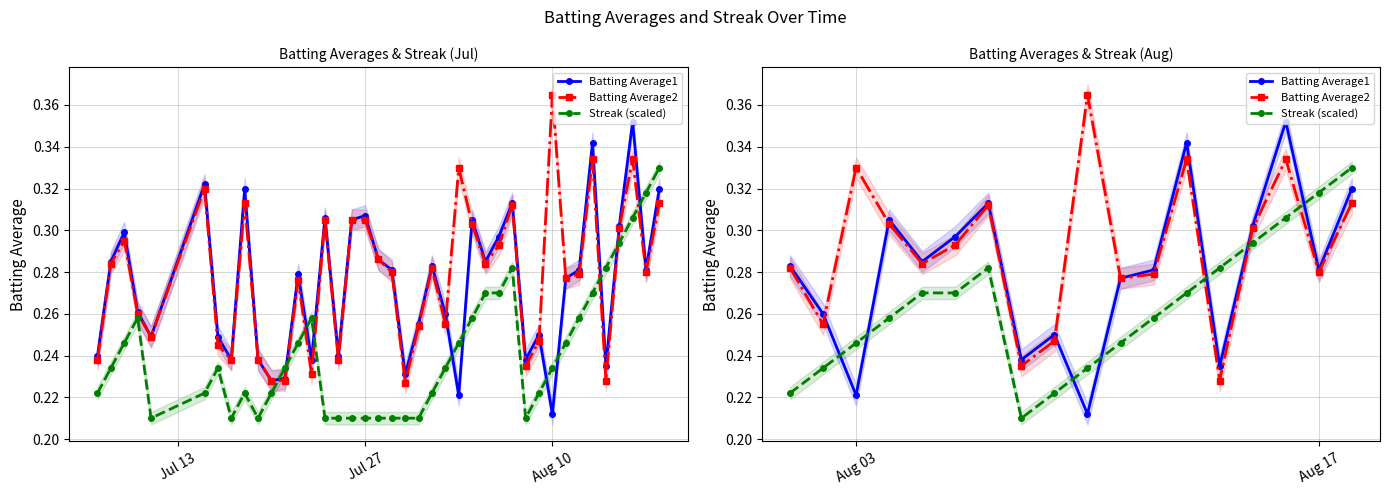

Which series ends up on top after the final intersection of Streak (scaled) and Batting Average2?

Streak (scaled)